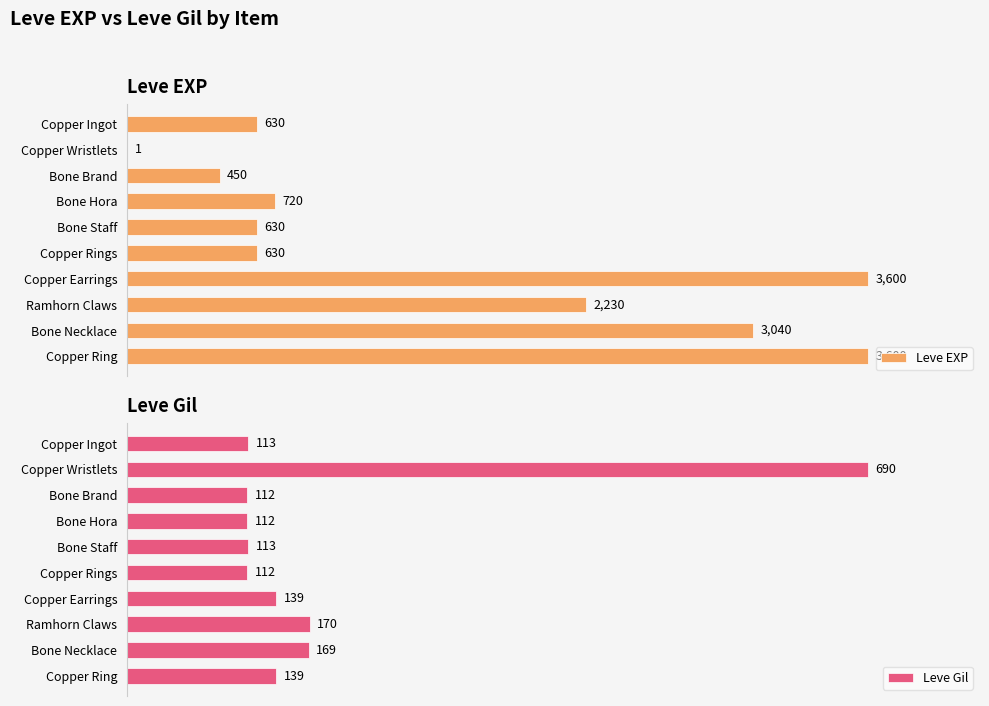

Which category has the highest value in the Leve Gil series?

Copper Wristlets